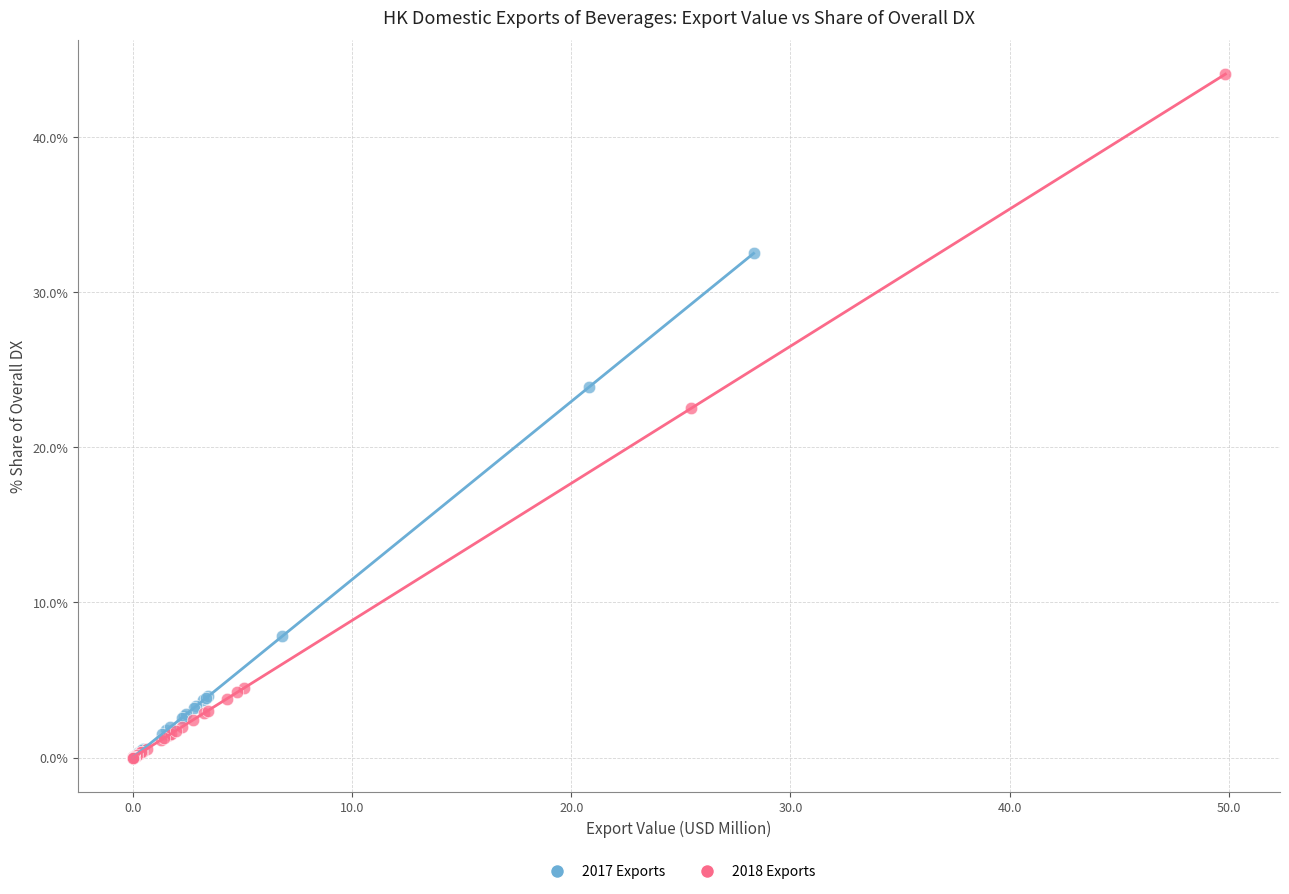

What are all the series names shown in the legend?

2017 Exports, 2018 Exports